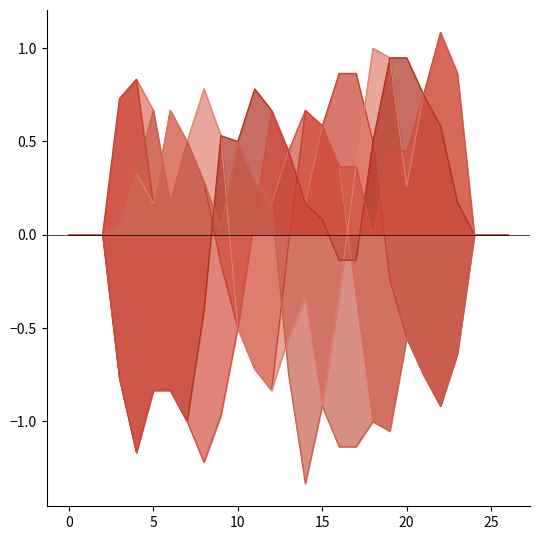

What is the difference between the maximum and minimum values in the col_12 series?

2.0